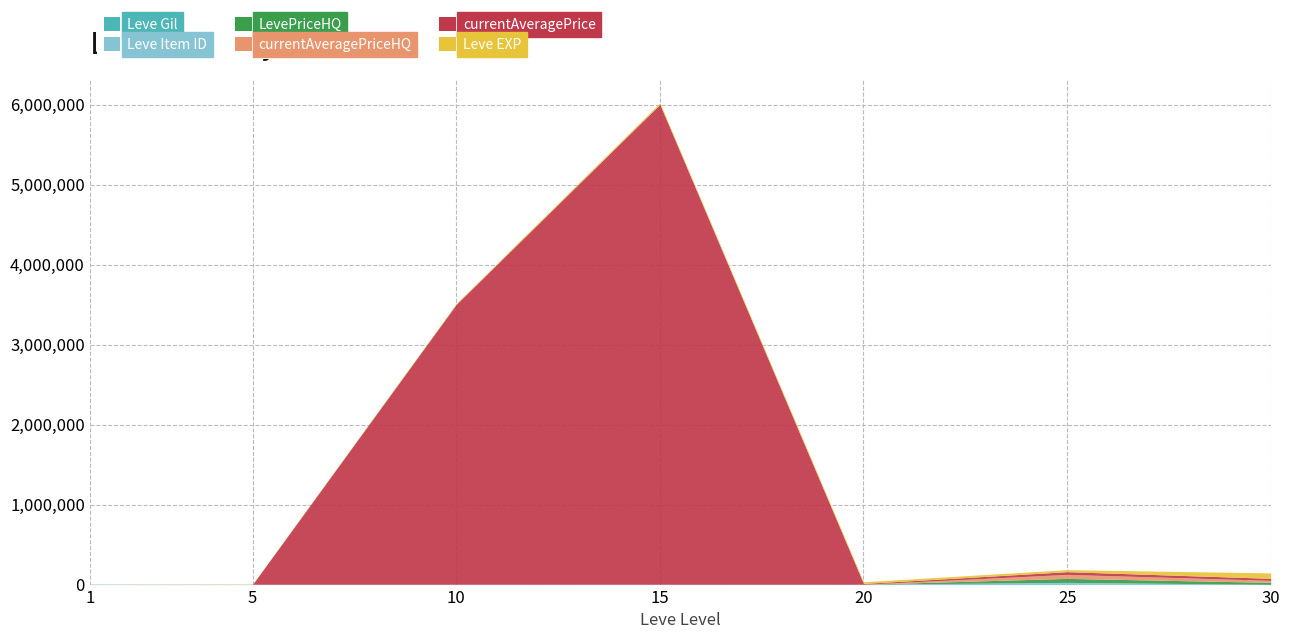

What is the approximate value of Leve Gil at 15?

245